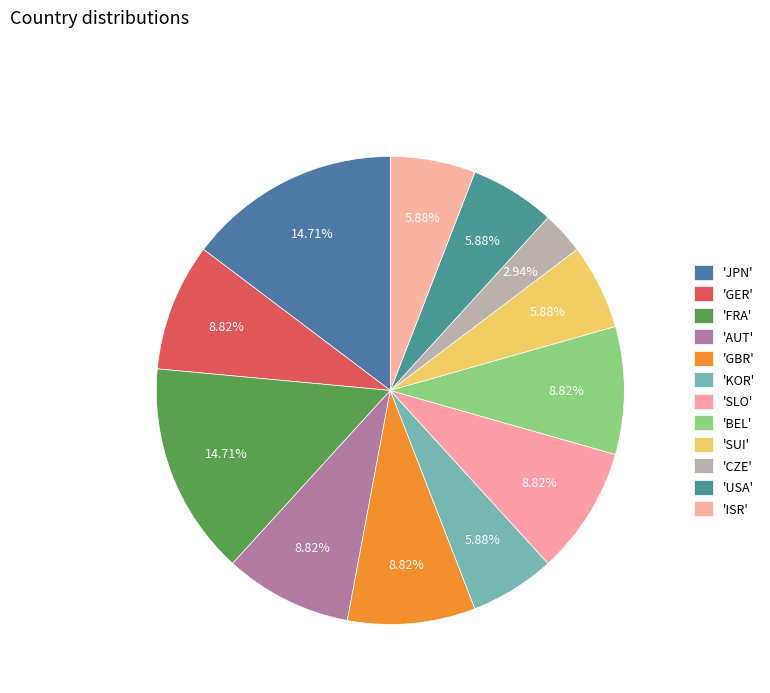

Does any single category account for the majority?

No